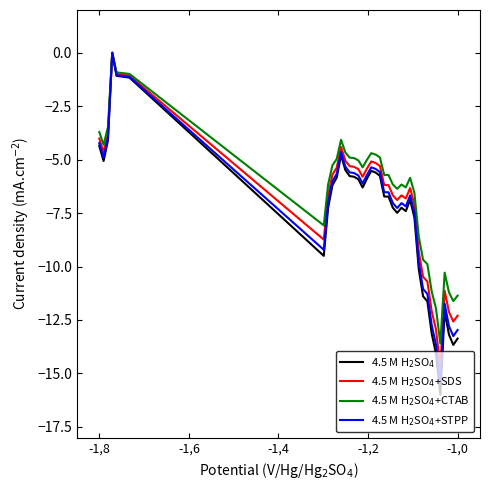

In 4.5 M H$_2$SO$_4$, how many points are lower than both neighbors (excluding endpoints)?

7